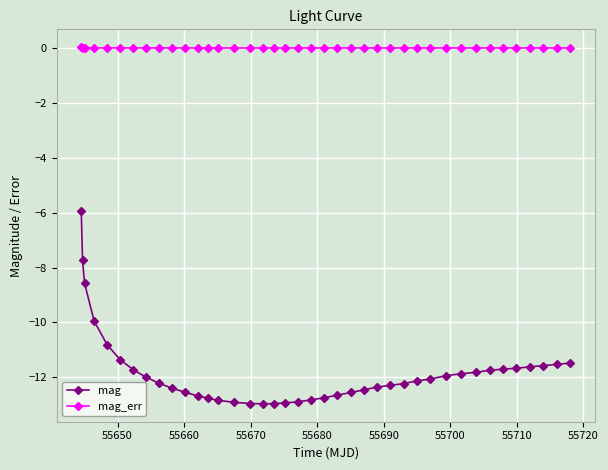

What is the value of the mag point at the 6th from the left?

-11.3